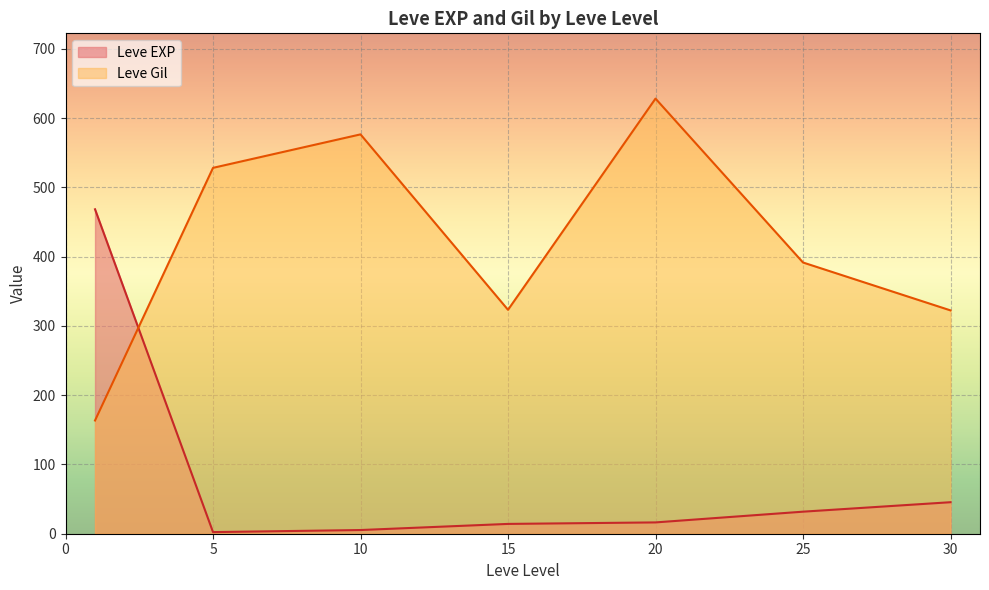

What is the difference between the Leve Gil values at 30 and 25?

69.2